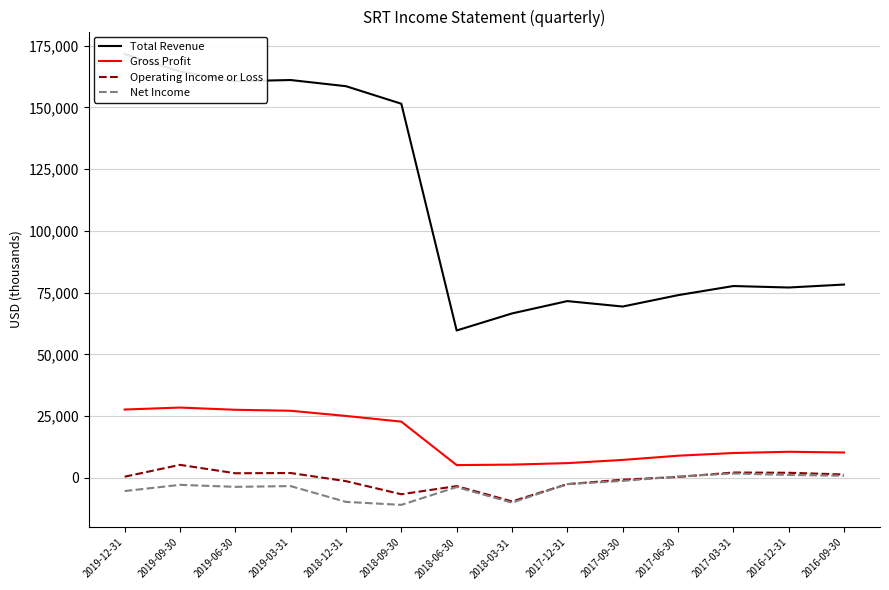

What is the label of the 14th point from the left?

2016-09-30